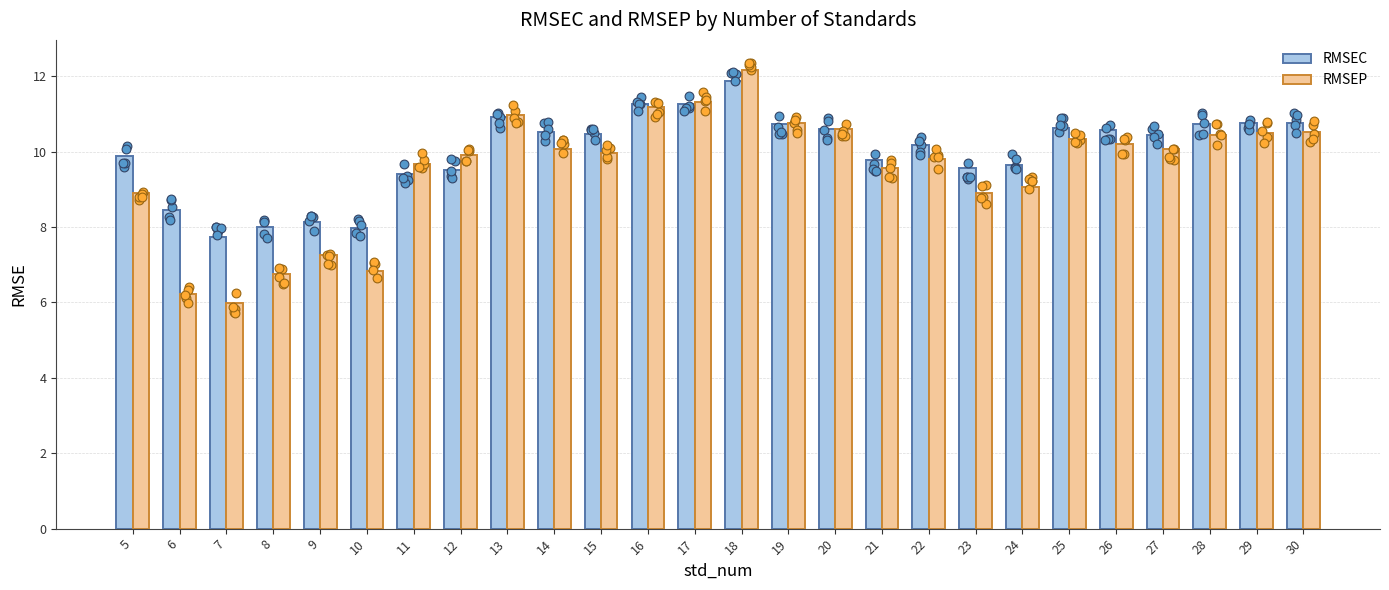

Which series contains the highest Y value?

RMSEP